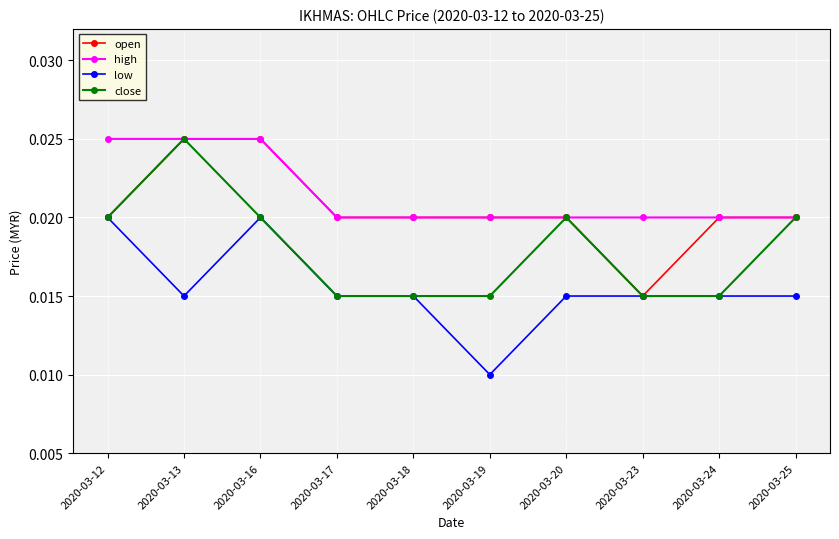

At which category does the chart reach its minimum across all series?

2020-03-19